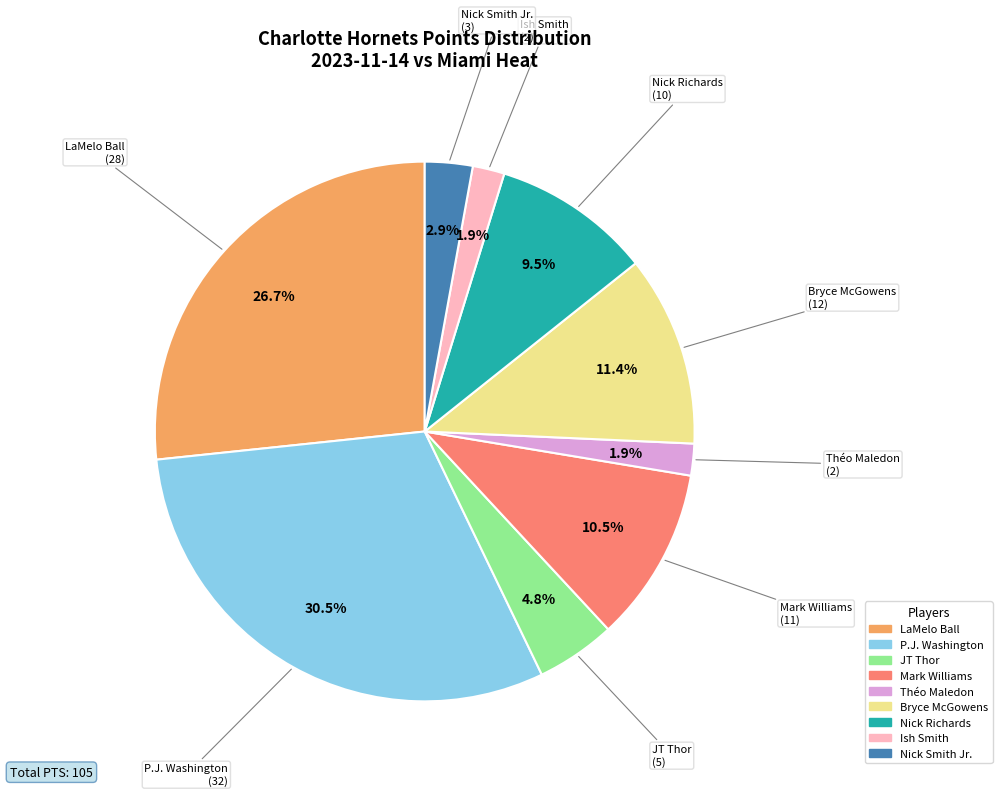

How many segments does this pie chart have?

9